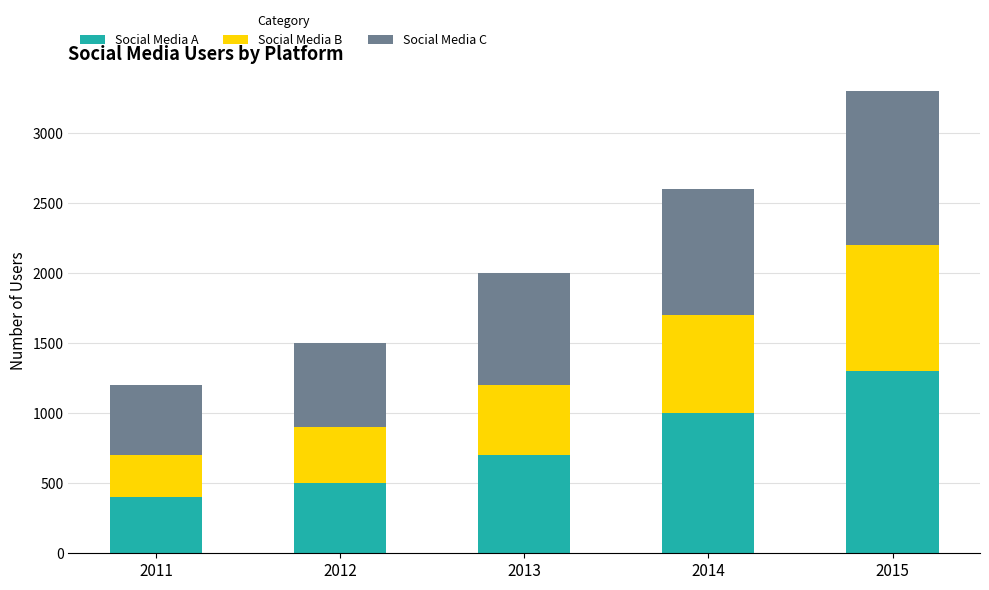

How many bars are there in total?

5